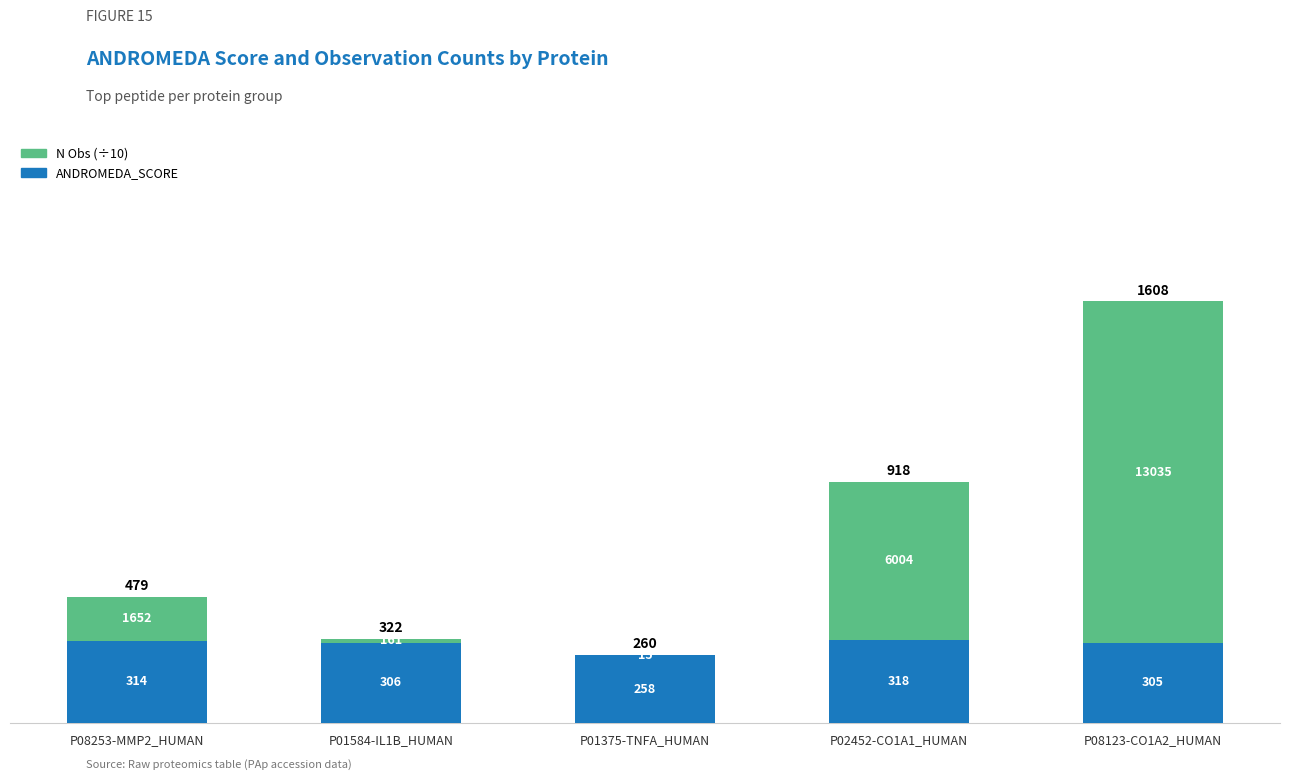

What is the difference between the second highest and second lowest values in the ANDROMEDA_SCORE series?

9.0